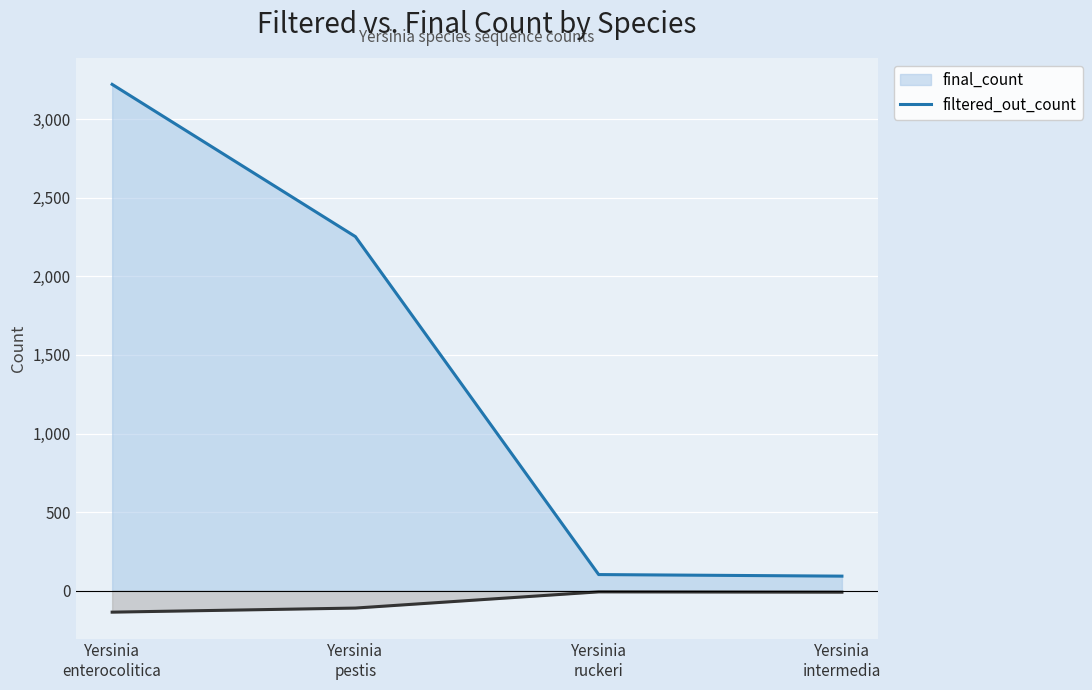

How many lines are shown in the chart?

2